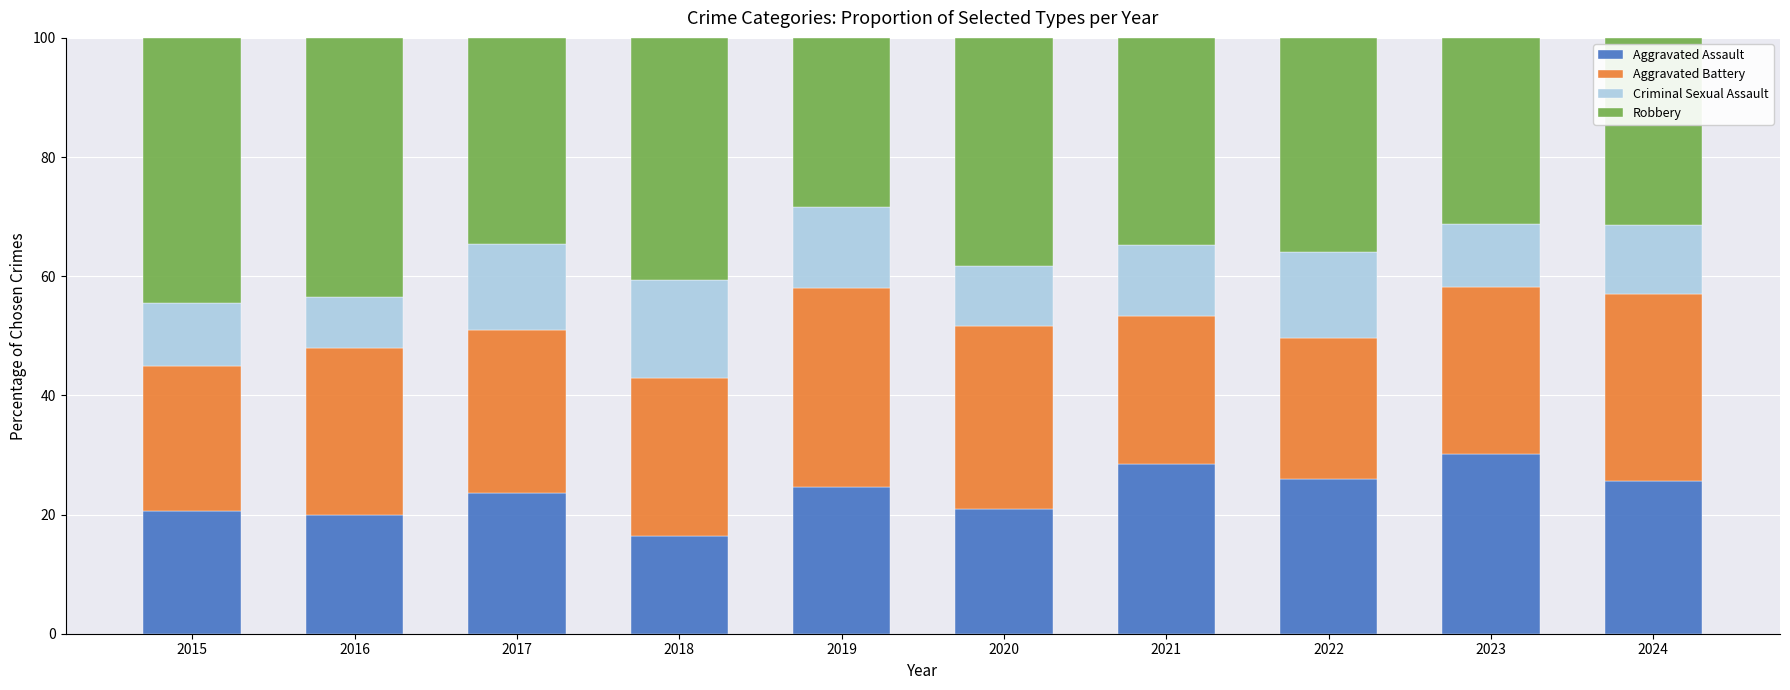

The Aggravated Assault series shows 23.7 at 2017. True or false?

True